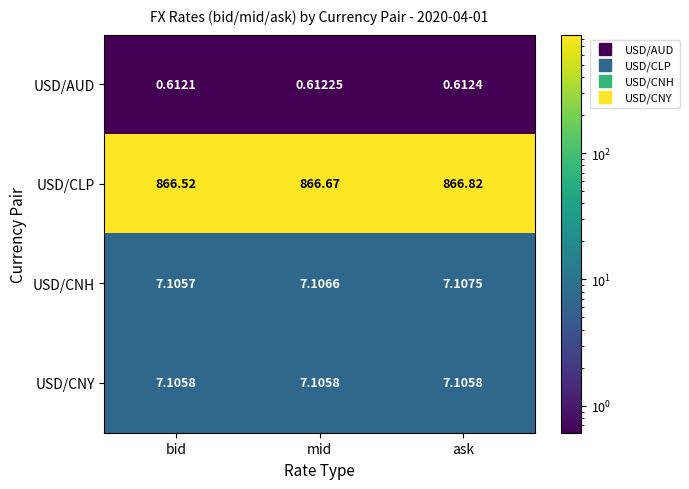

Where is USD/CNH nearest to the value 7?

bid